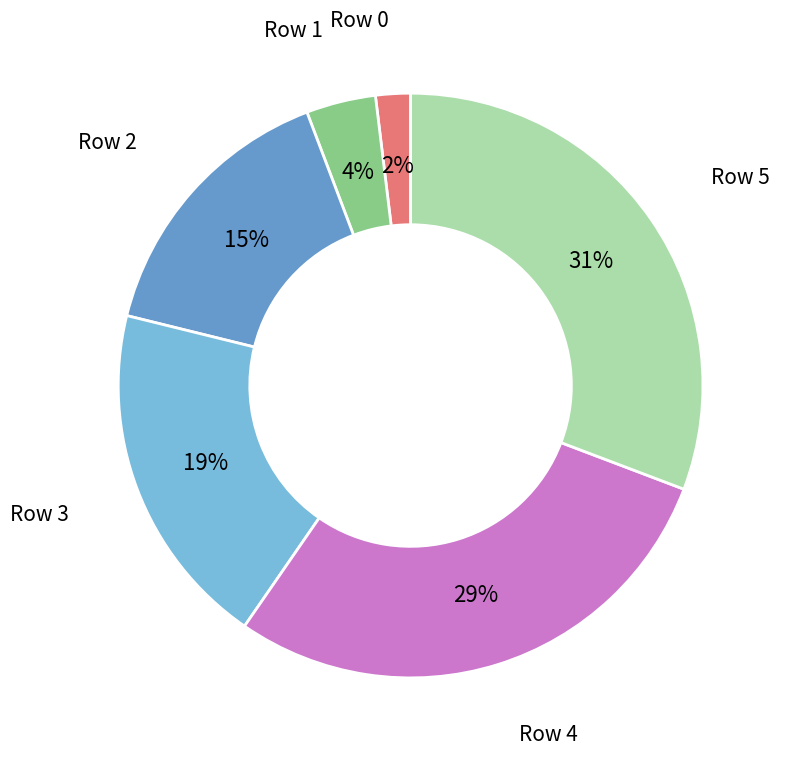

What percentage is the Row 4 slice, to the nearest percent?

29%